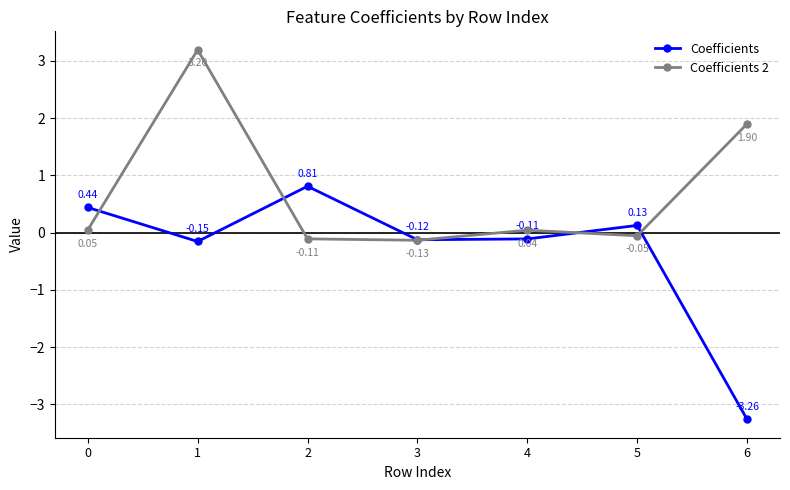

Where is the first local maximum for Coefficients 2?

1